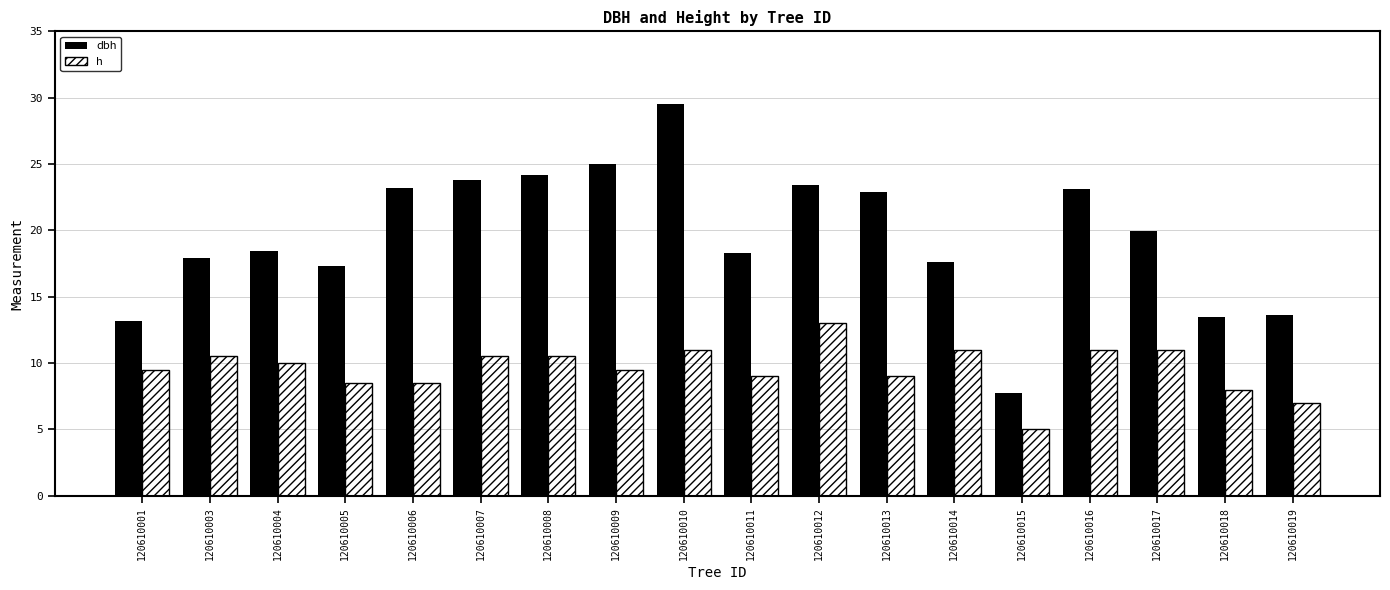

What is the sum of the h values at 120610009 and 120610019?

16.5